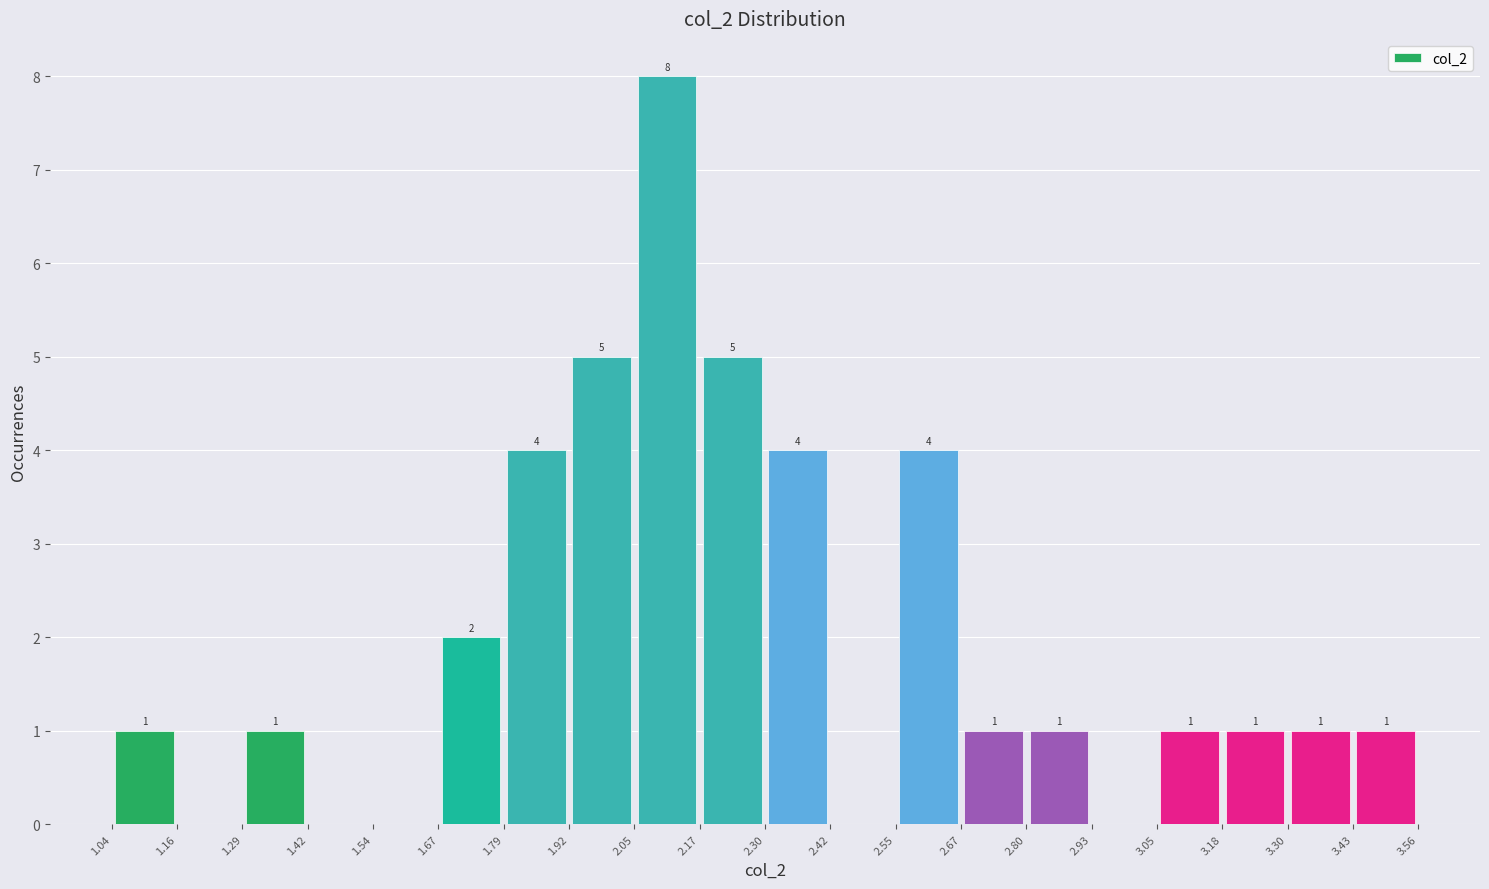

Over which range of the x-axis is the bar tallest?

2.05 to 2.17